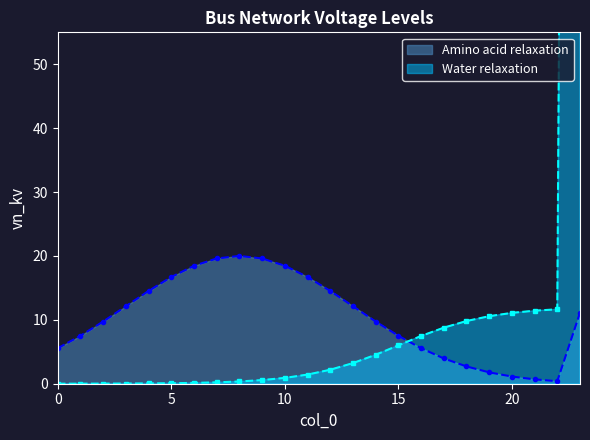

What is the sum of all values?

679.8